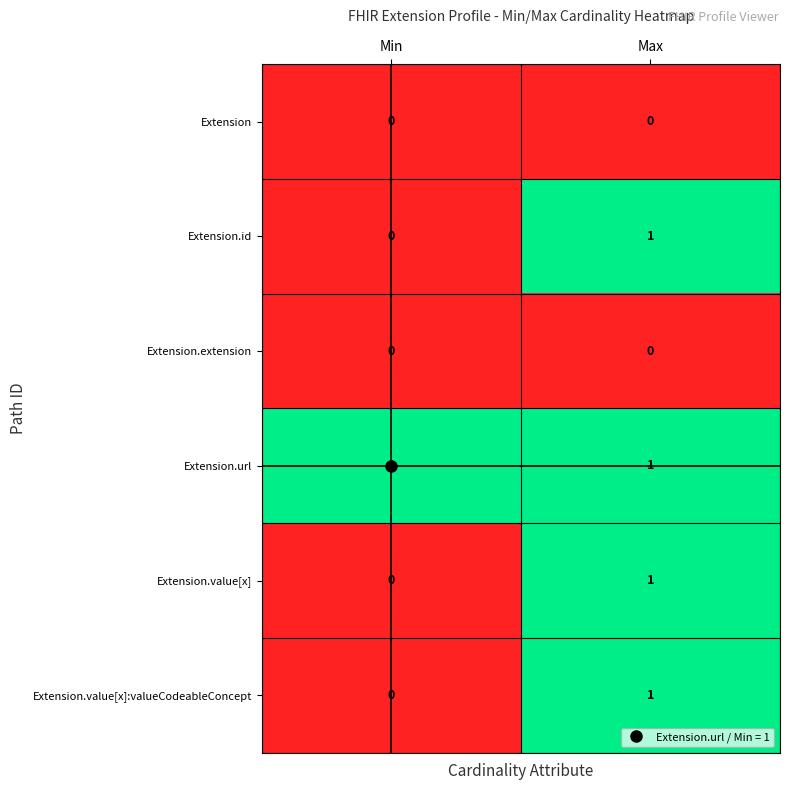

Where is Extension.value[x]:valueCodeableConcept nearest to the value 0?

Min